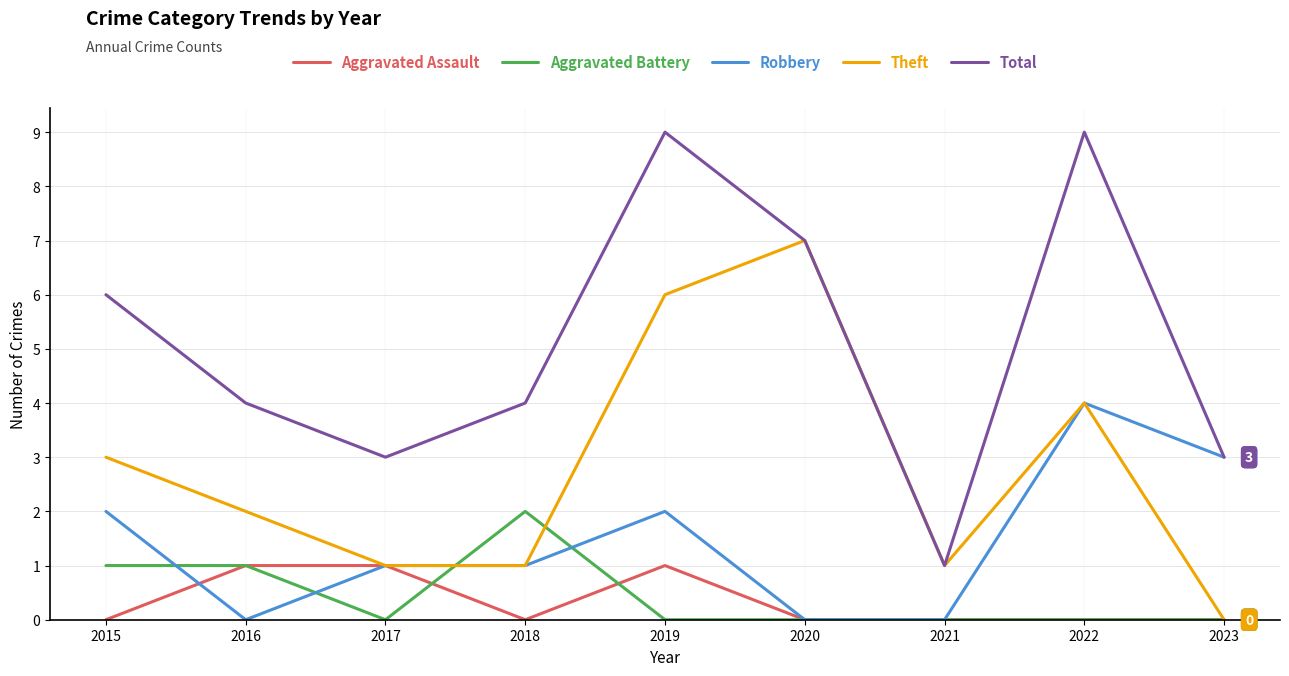

At 2015, list the series in order from largest to smallest.

Total, Theft, Robbery, Aggravated Battery, Aggravated Assault